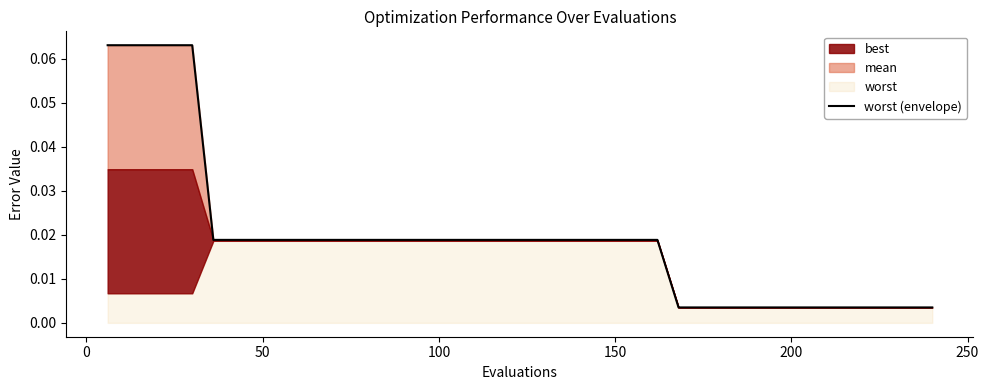

Count the number of categories in the chart.

40